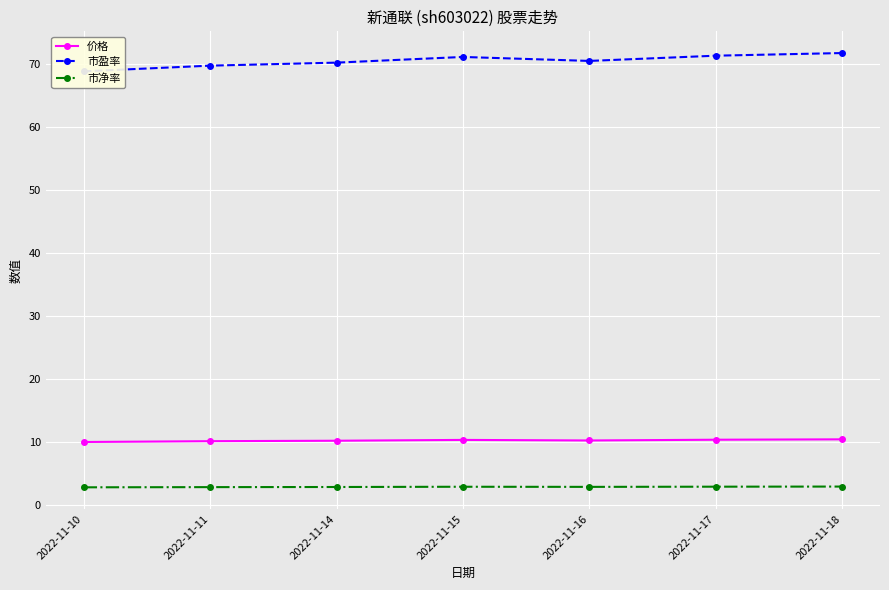

Reading left to right, list all the values displayed in this chart.

价格: 10.0	10.1	10.2	10.3	10.2	10.3	10.4
市盈率: 68.8	69.7	70.1	71.0	70.4	71.2	71.7
市净率: 2.8	2.8	2.8	2.9	2.8	2.9	2.9